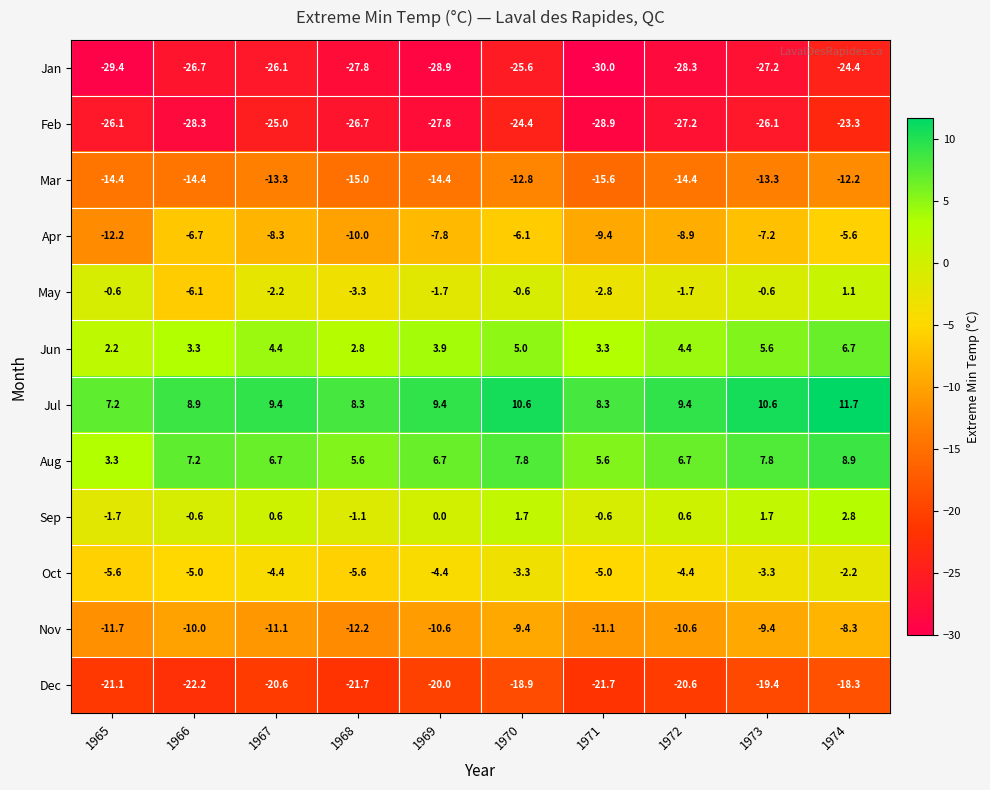

Where is Nov nearest to the value -10?

1966